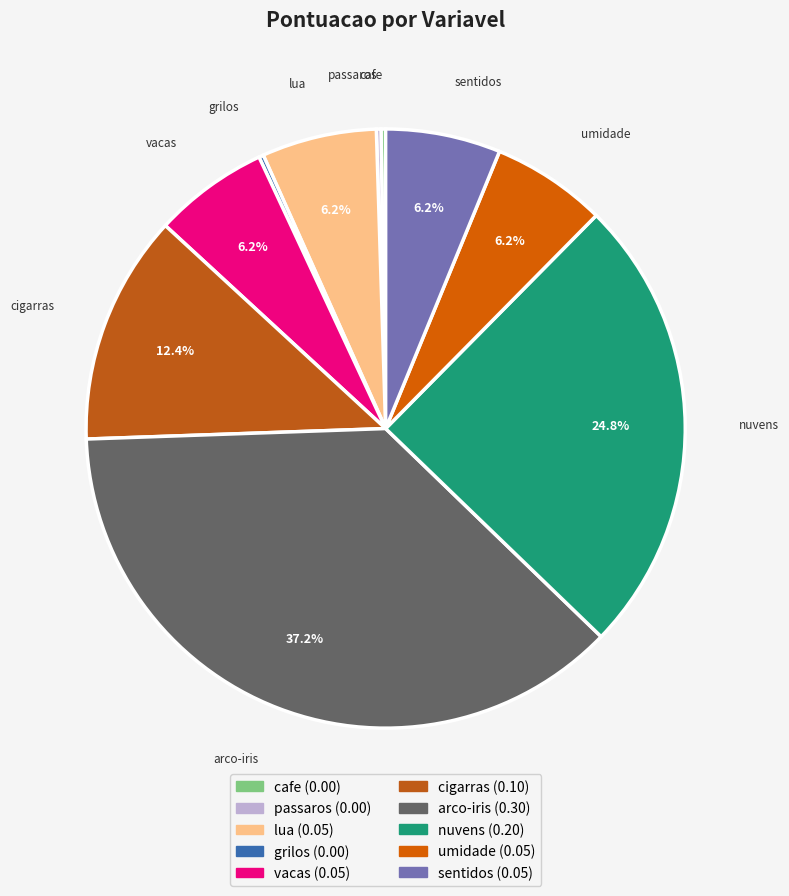

Which category has the biggest portion of the pie?

arco-iris